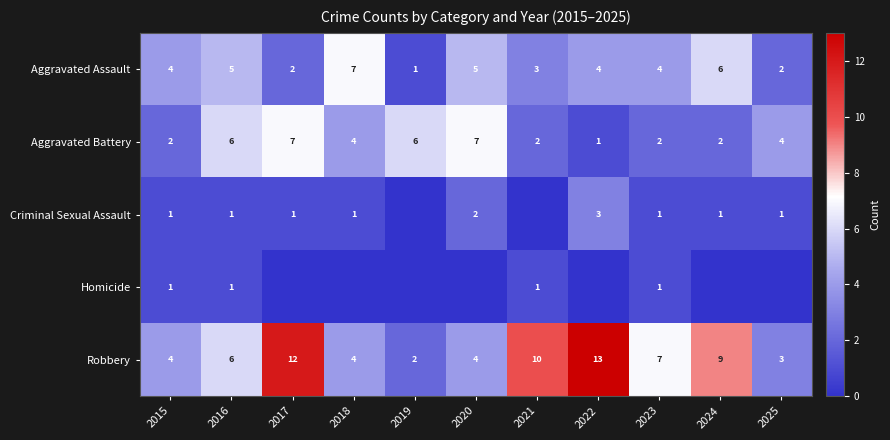

What is the difference between the highest and lowest values at 2016?

5